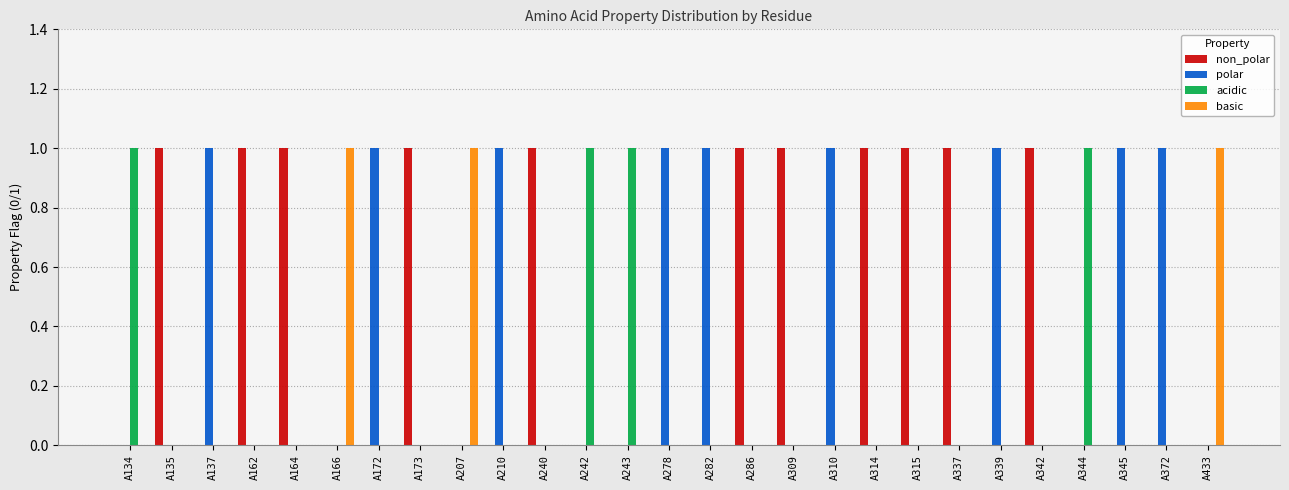

Which series has the largest total across all categories?

non_polar